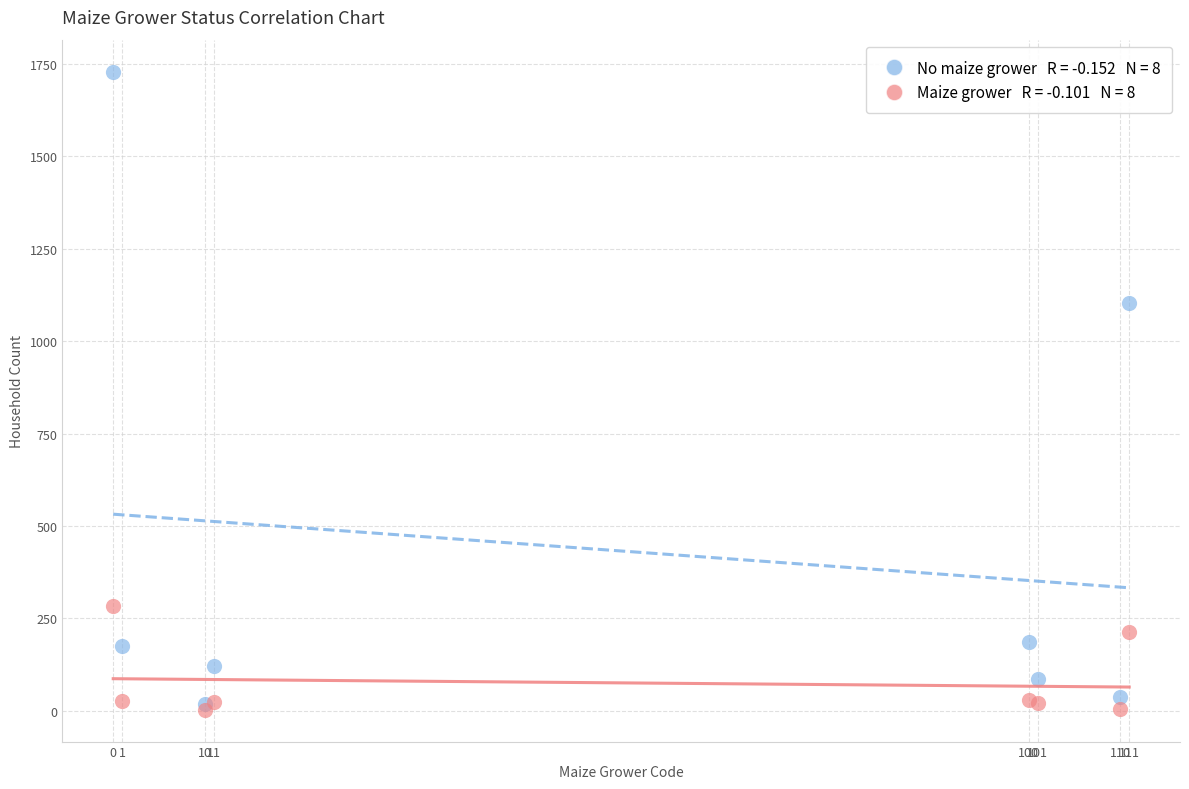

Across all series, what Y value is closest to 866?

1104